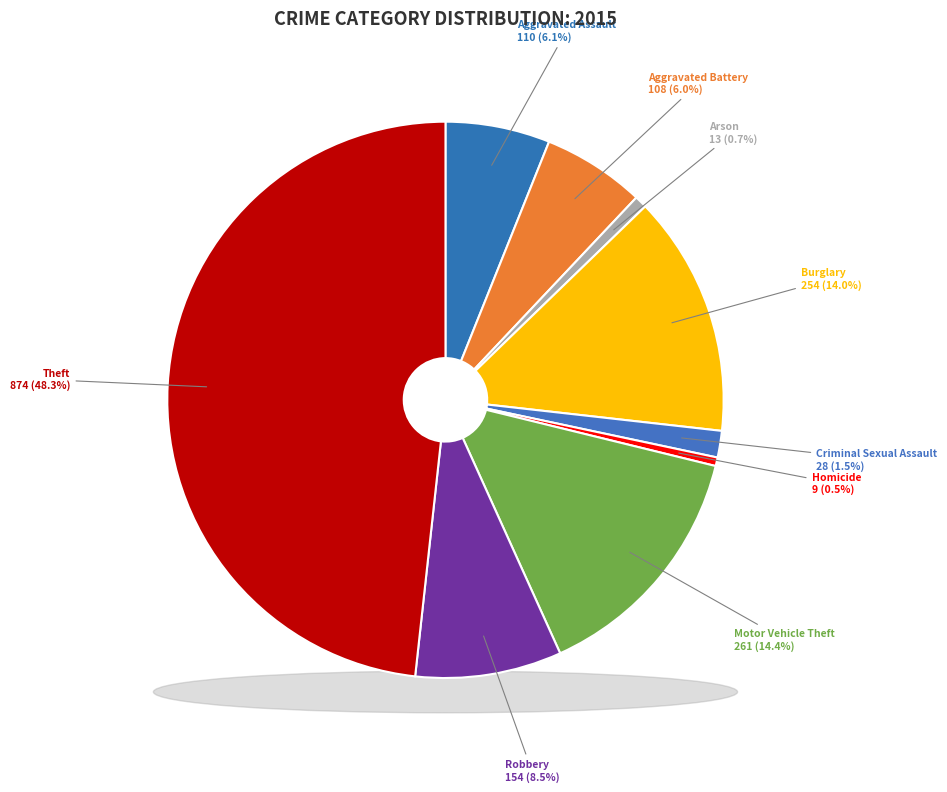

Combined, what portion of the pie is Theft and Motor Vehicle Theft?

62.7%